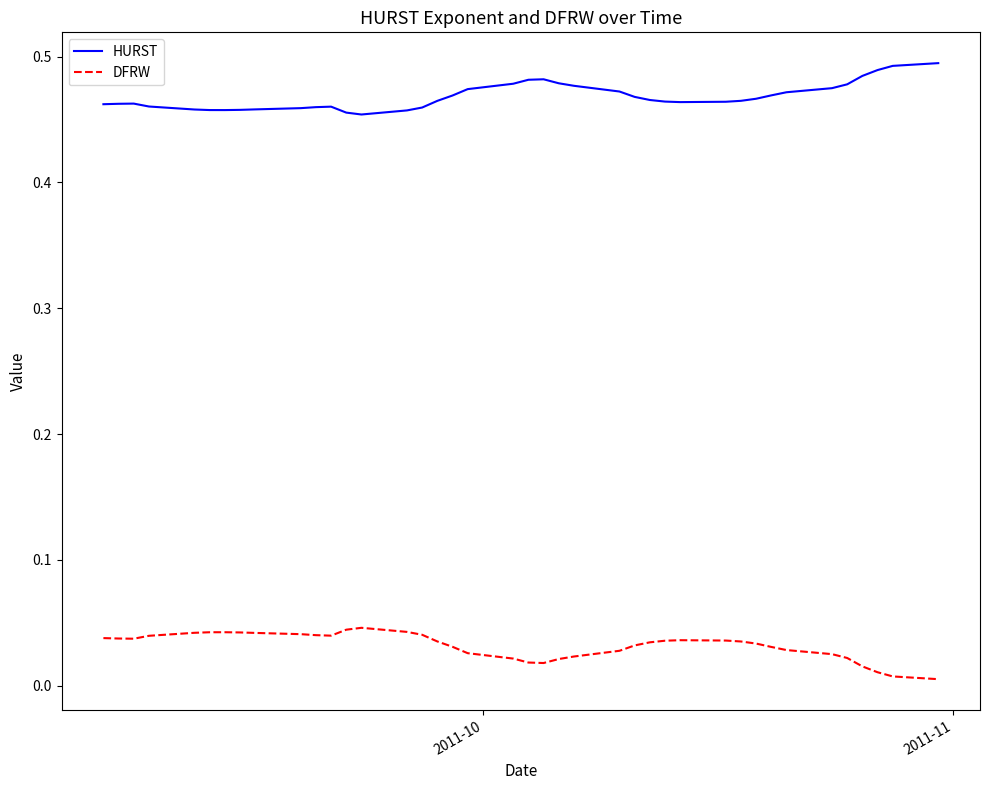

List the series in order of their overall mean, lowest first.

DFRW, HURST